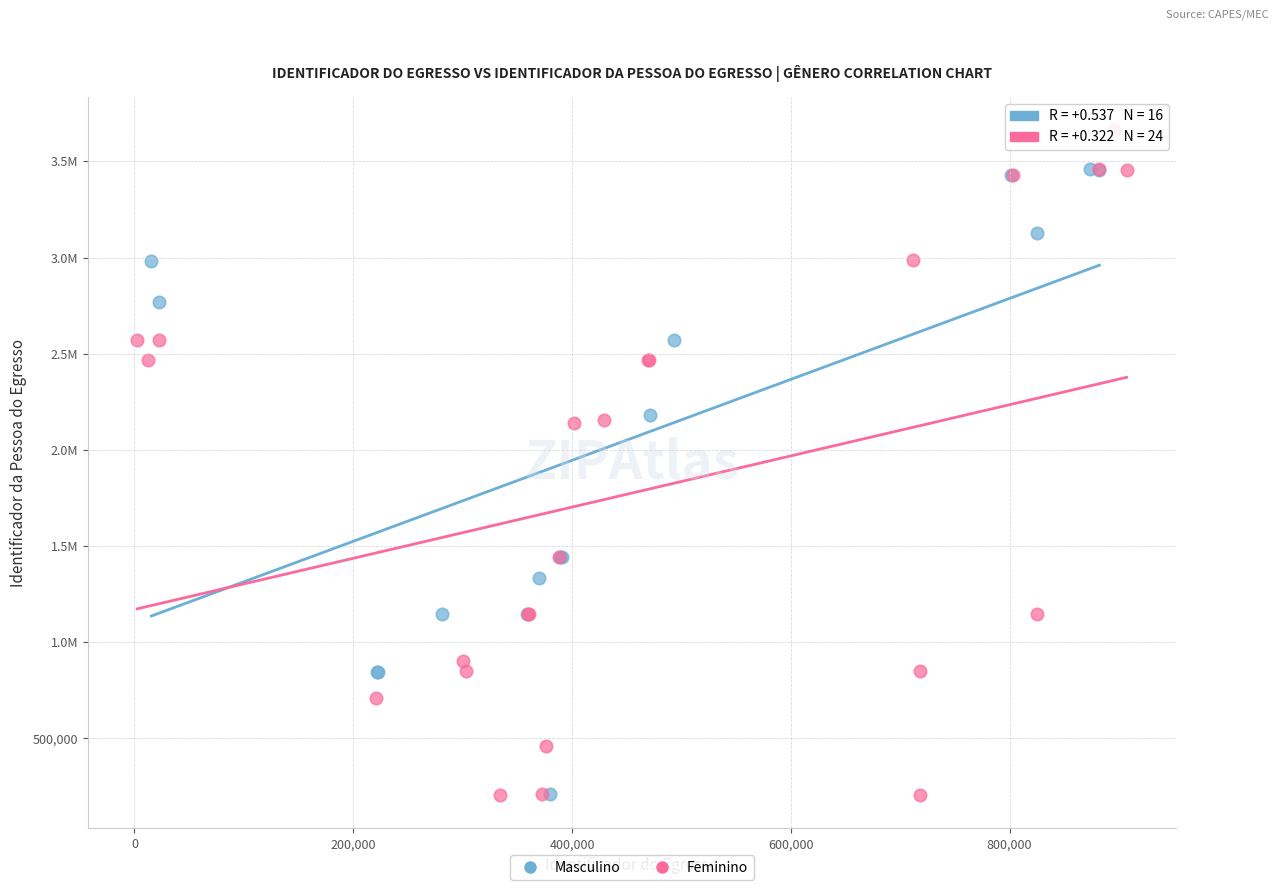

What are all the series names shown in the legend?

Masculino, Feminino